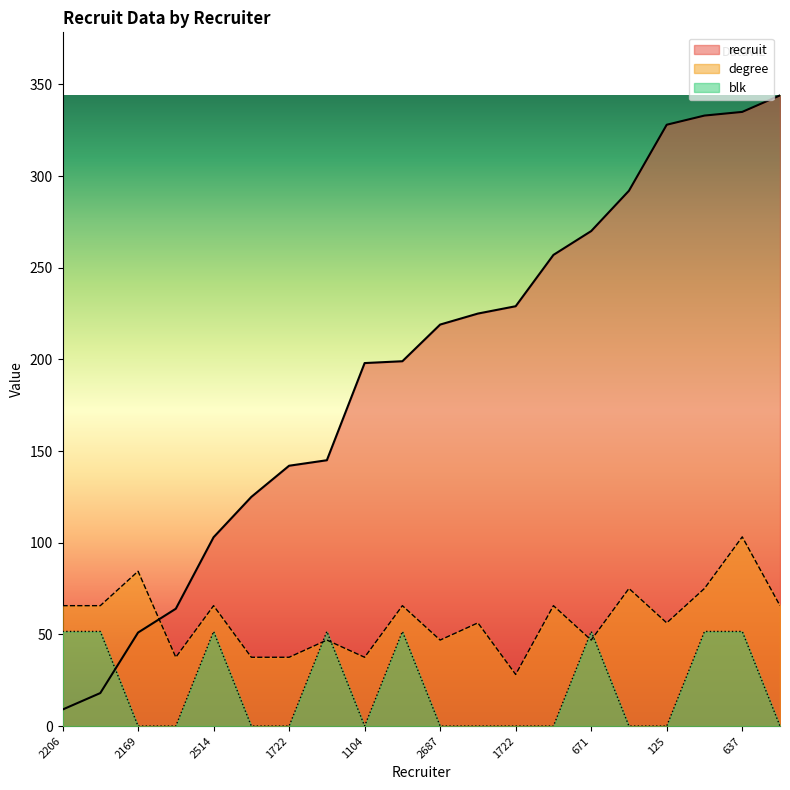

True or false: recruit and degree intersect in this chart.

True